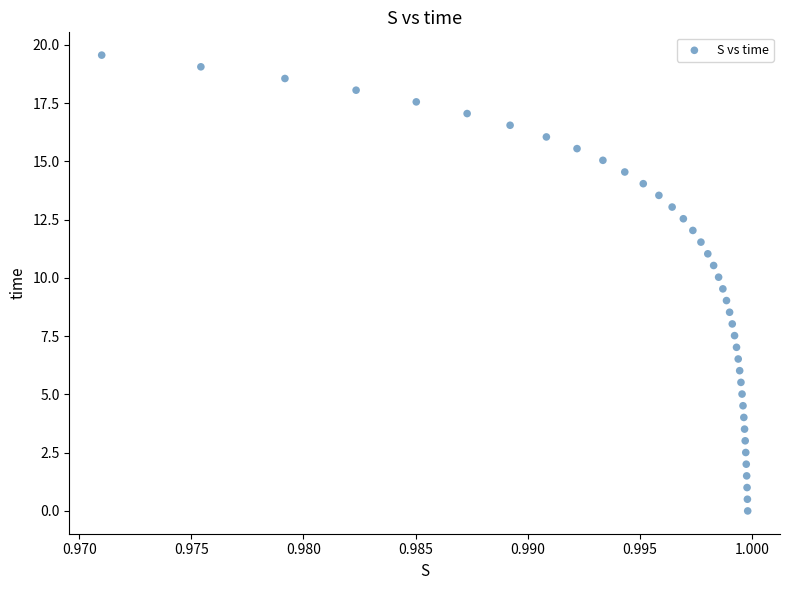

How many data points are displayed?

40